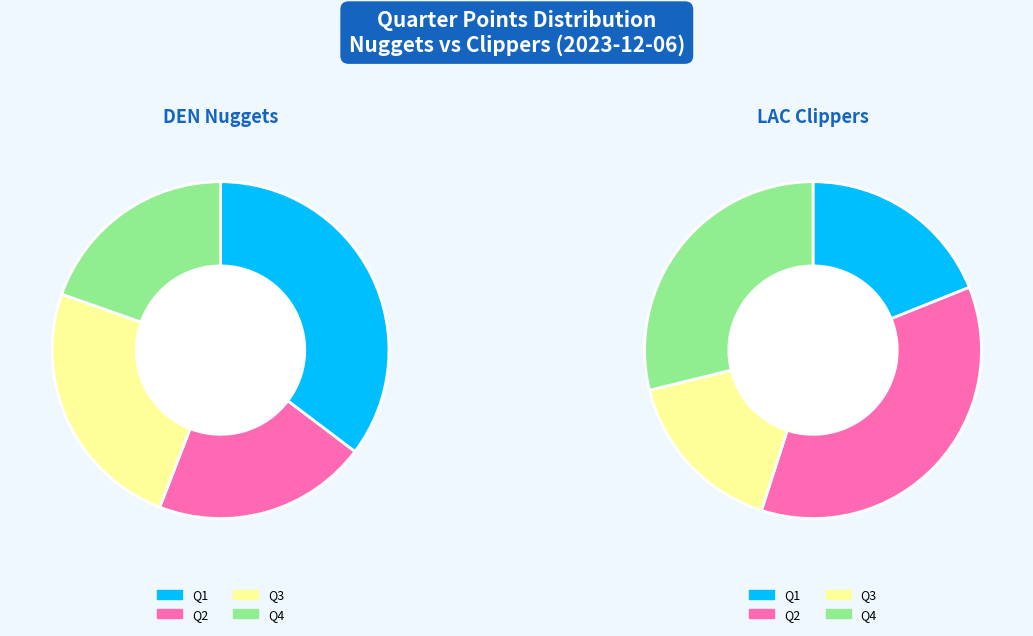

Is it true that Clippers is 37% of the pie?

True